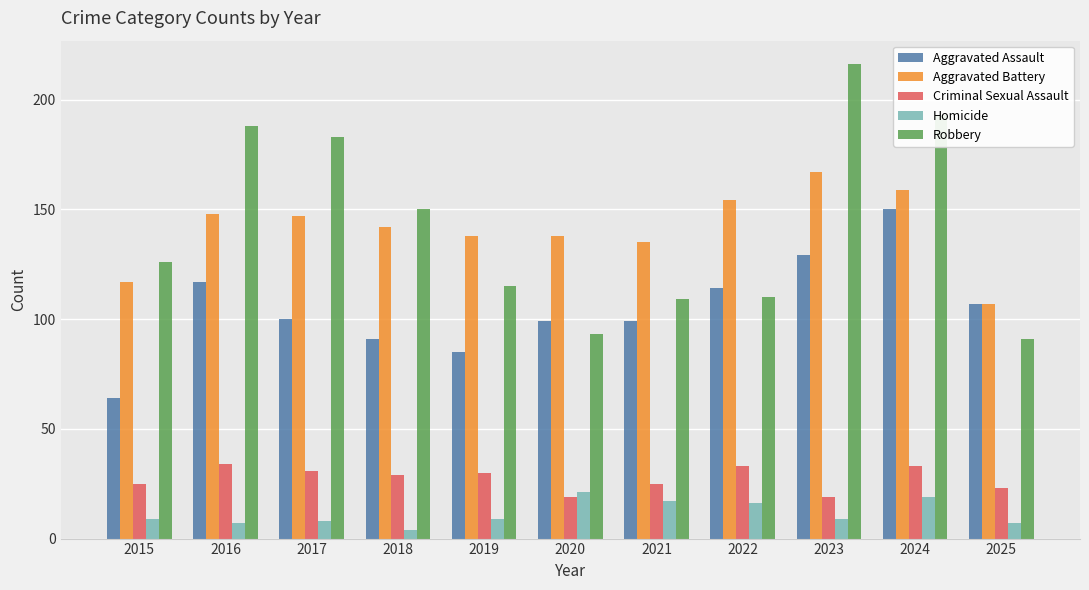

What is the minimum value for Aggravated Assault?

64